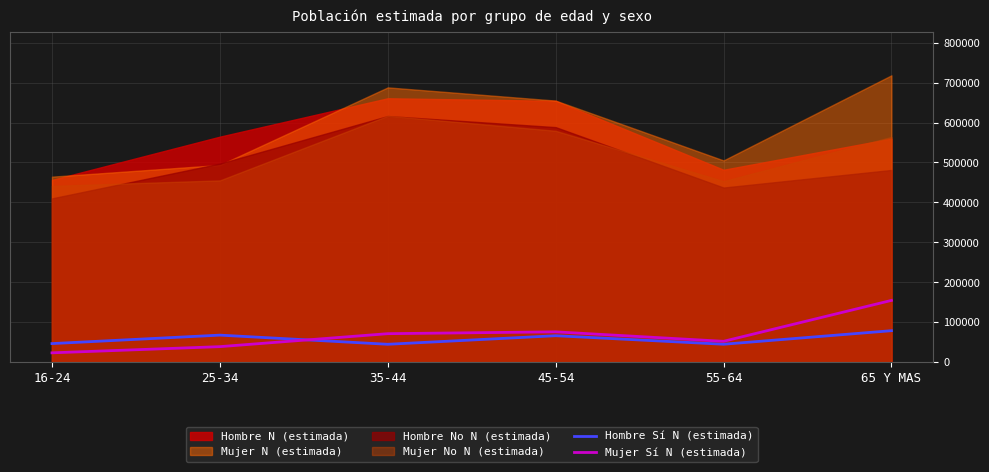

True or false: Mujer Sí N (estimada) and Hombre Sí N (estimada) cross at least once.

True